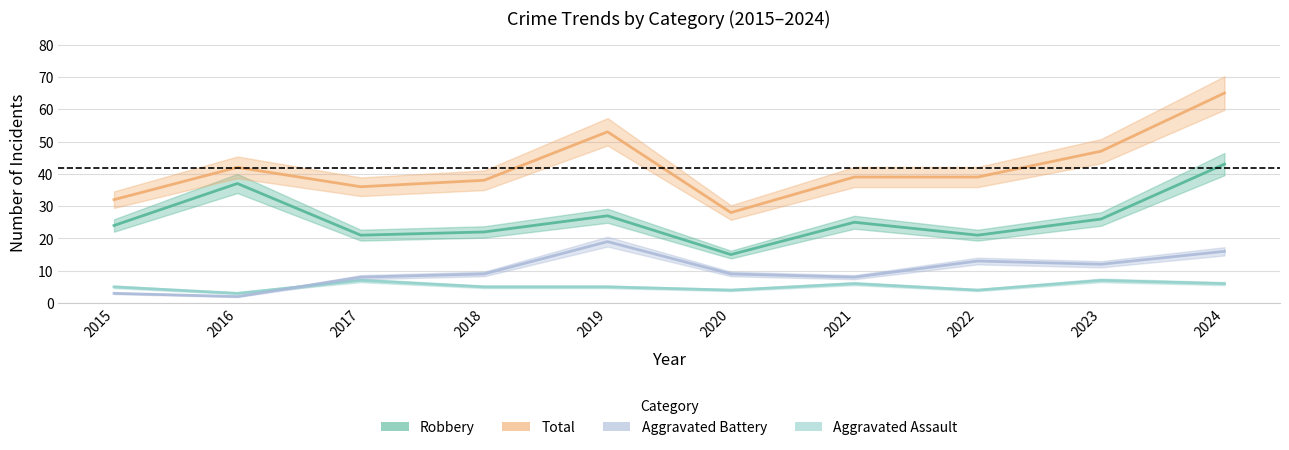

Which label corresponds to the largest value in the chart?

2024